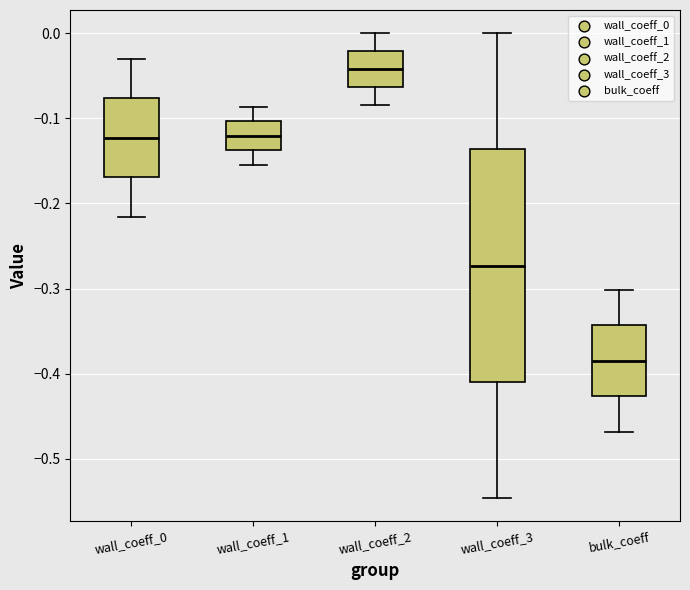

Where does the lower whisker of the box for wall_coeff_3 end on the y-axis? The values are not printed on the chart, so give them approximately, as read against the axis.

-0.55